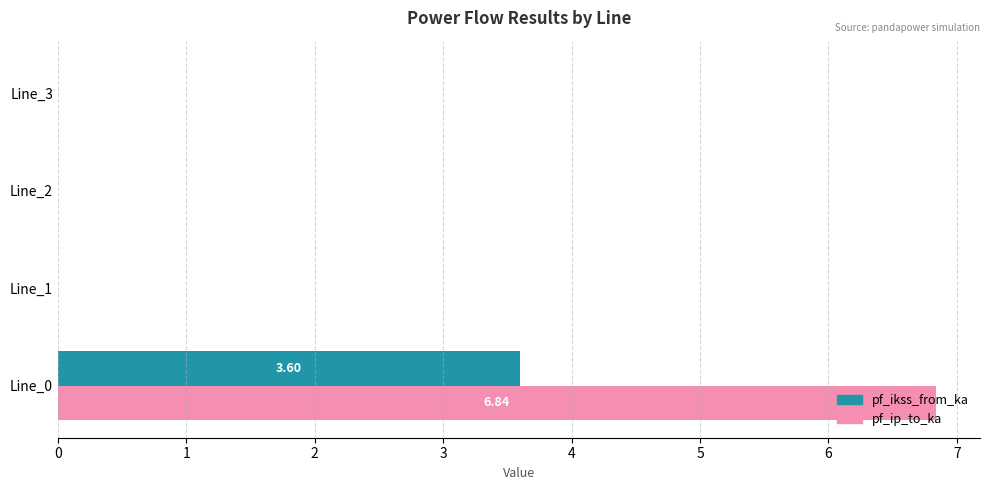

Which series changed the most between Line_0 and Line_3?

pf_ip_to_ka